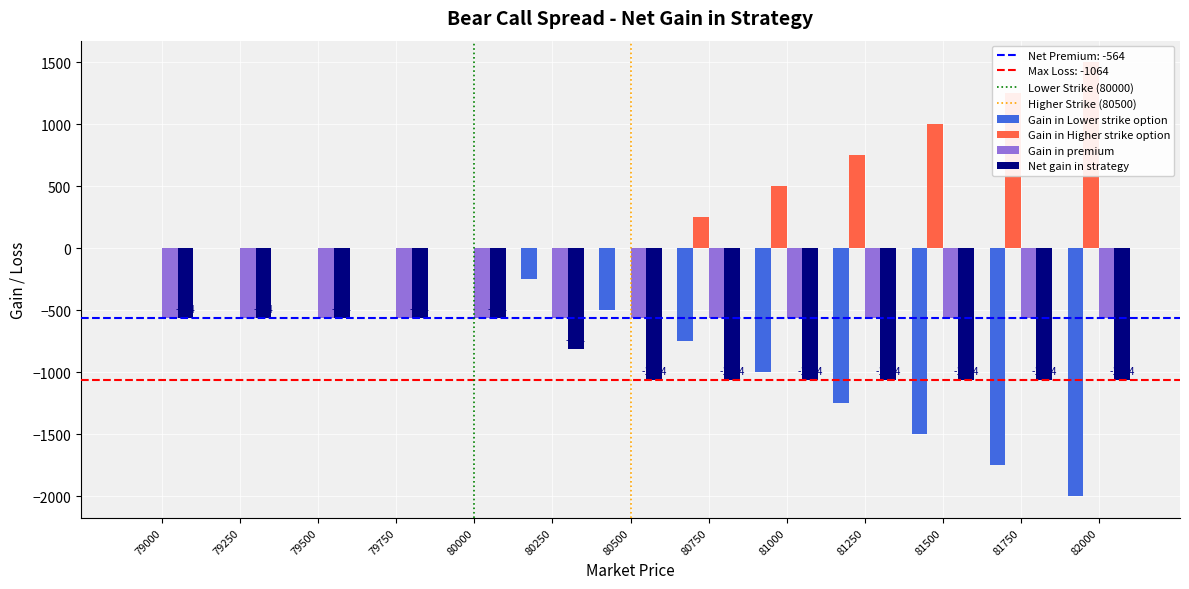

What is the difference between the maximum and minimum values in the Gain in Lower strike option series?

2000